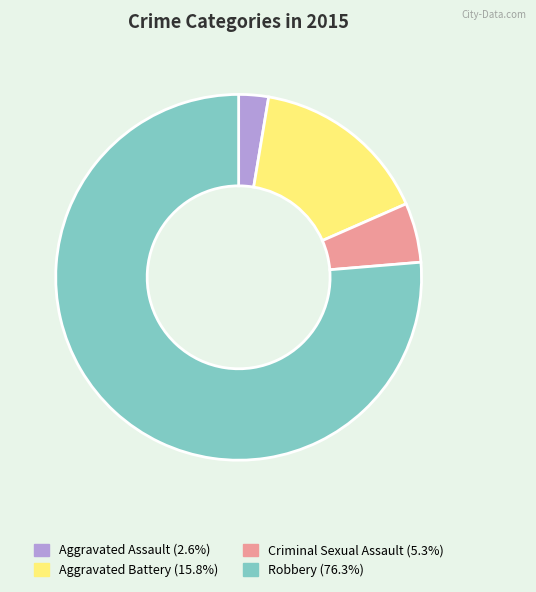

How many slices are in this pie chart?

4